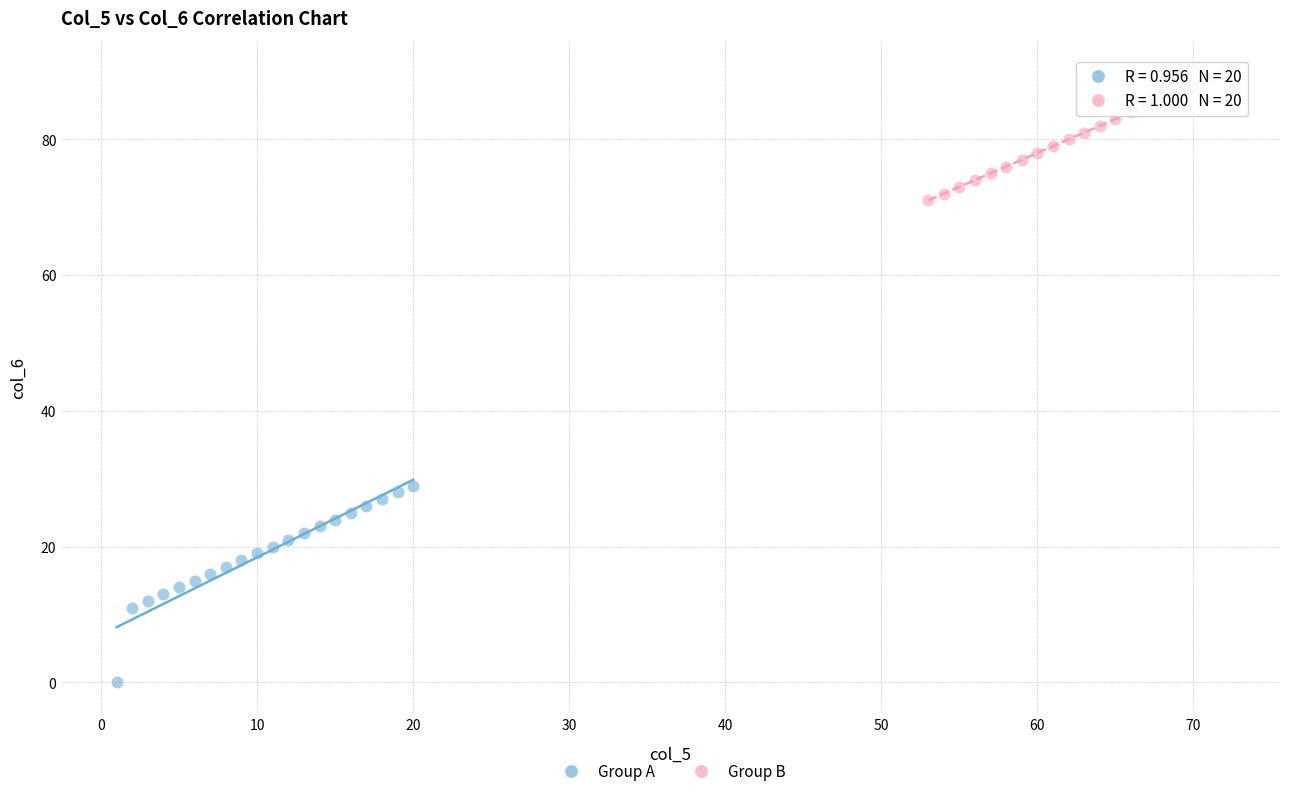

Which series contains the highest Y value?

Group B